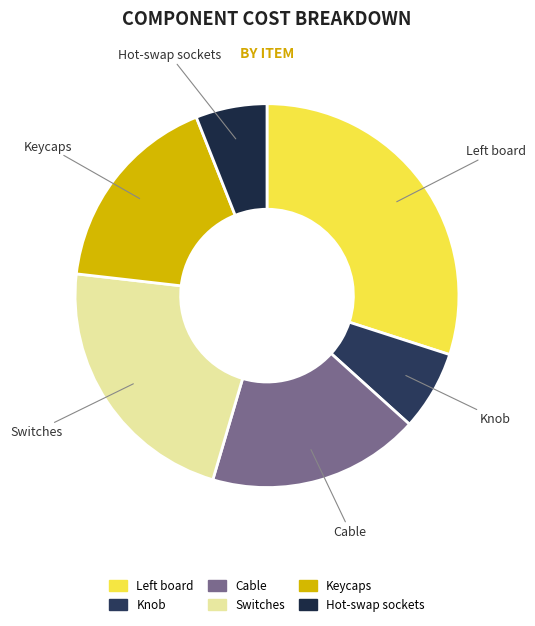

Rank the categories by value from highest to lowest.

Left board, Switches, Cable, Keycaps, Knob, Hot-swap sockets